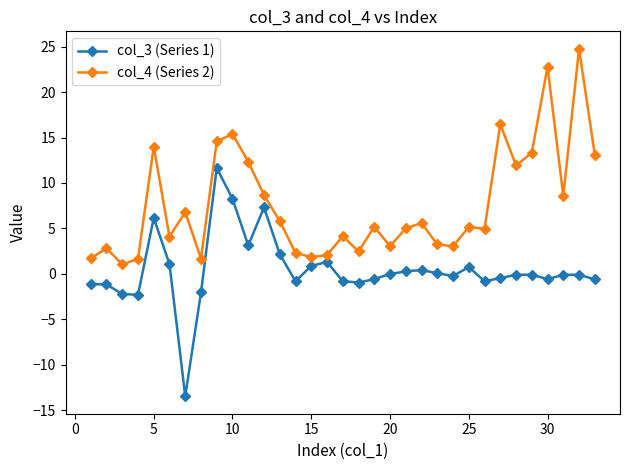

What is the maximum value for col_4 (Series 2)?

24.8